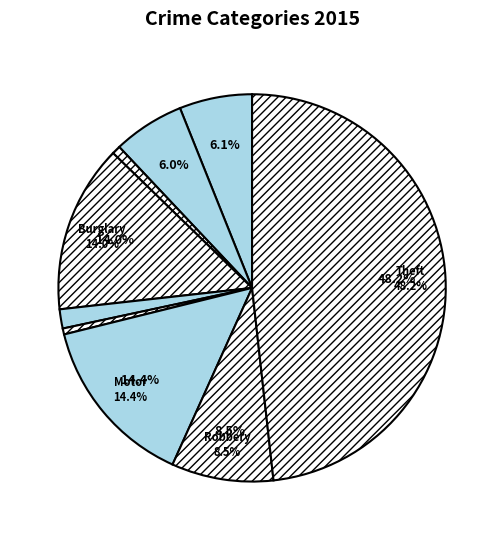

To the nearest percent, what percentage of the pie is Theft?

48%